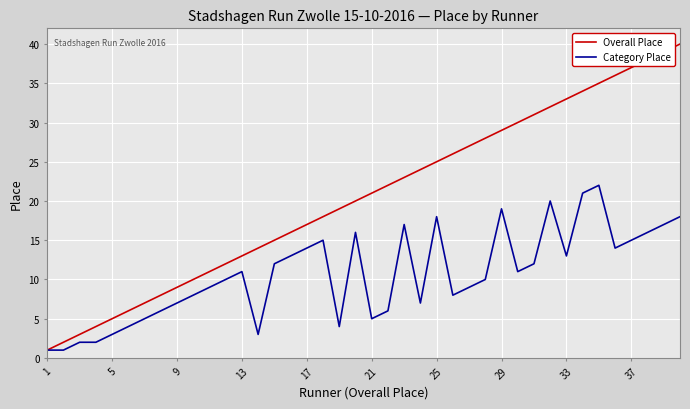

What is the maximum value shown in the chart?

40